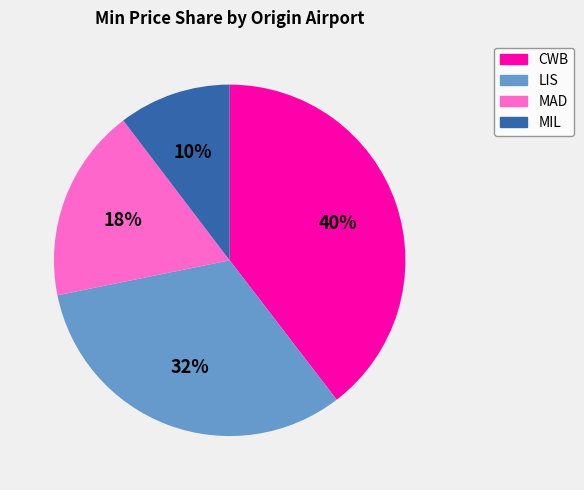

To the nearest percent, what is the average slice percentage?

25%